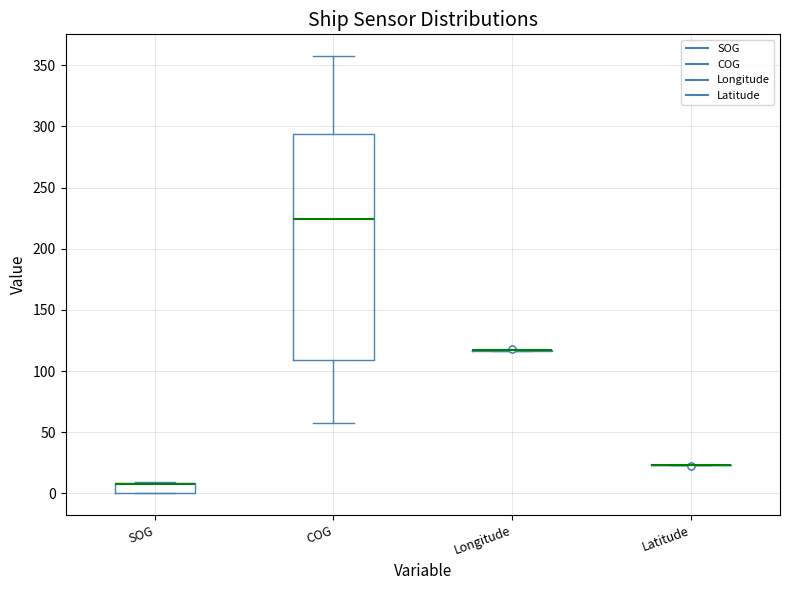

Which box is the tallest, from its lower edge to its upper edge?

COG